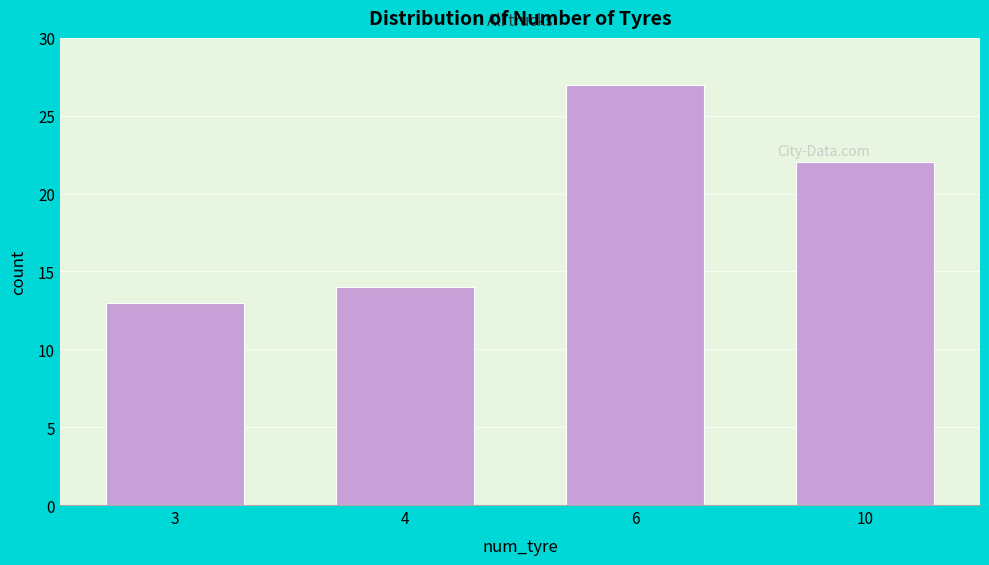

Reading left to right, transcribe all the data shown in this chart.

13	14	27	22